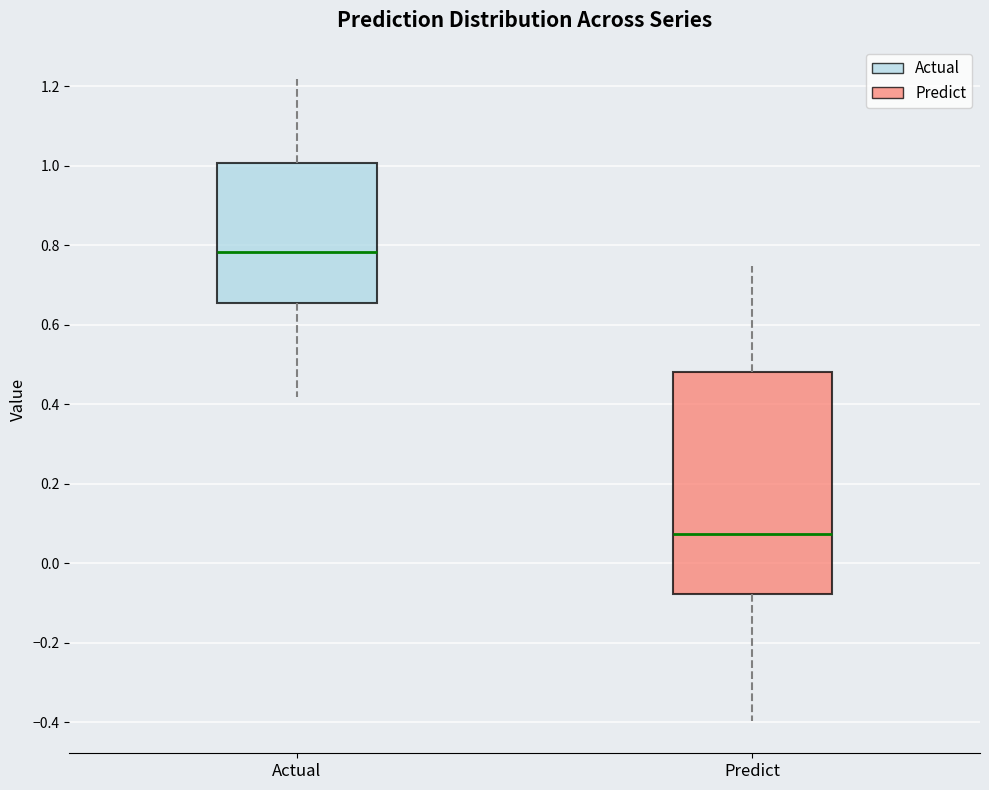

Reading left to right, transcribe this box plot: for each box, give where its median line is, the range the box spans, and where its two whiskers end, as read against the y-axis. The values are not printed on the chart, so give them approximately, as read against the axis.

Actual: median 0.78, box 0.66 to 1.00, whiskers 0.42 to 1.22
Predict: median 0.08, box -0.08 to 0.48, whiskers -0.40 to 0.74